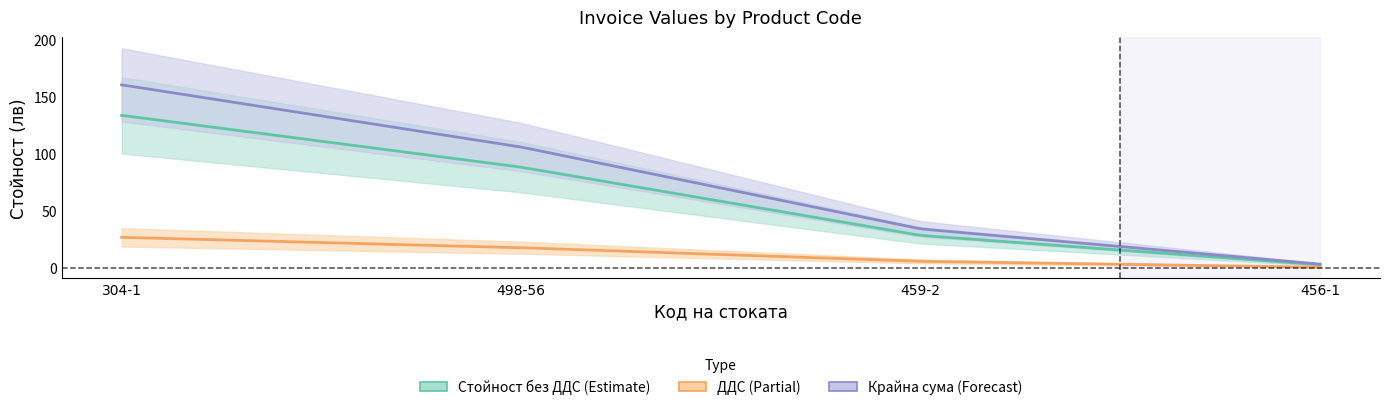

At 498-56, list the series in order from smallest to largest.

ДДС, Стойност без ДДС, Крайна сума